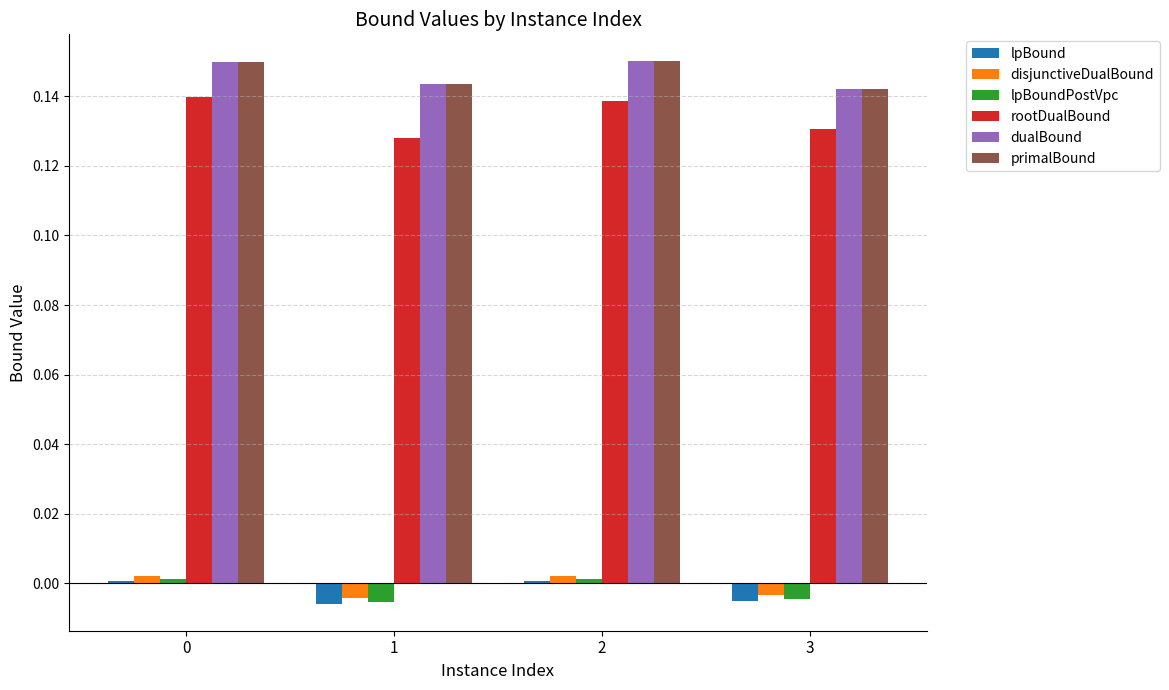

The primalBound series shows 0.2 at 3. True or false?

False